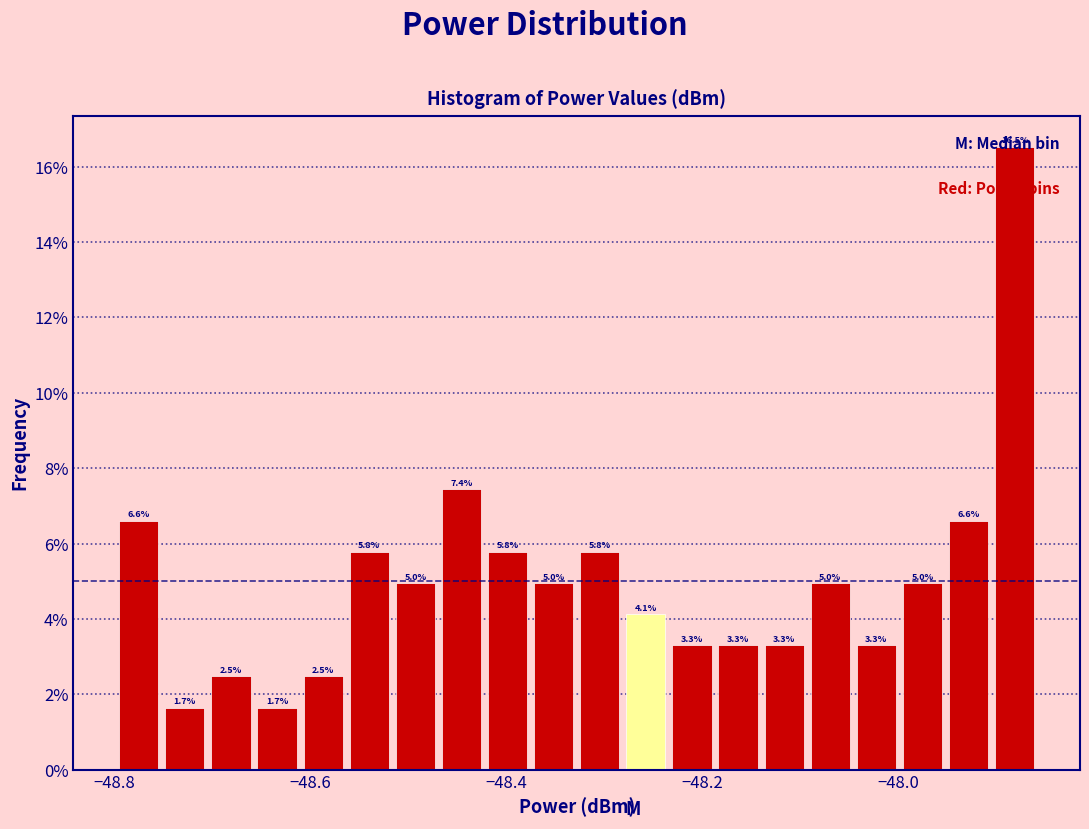

Read against the x-axis, roughly where is the centre of the tallest bar?

-47.88